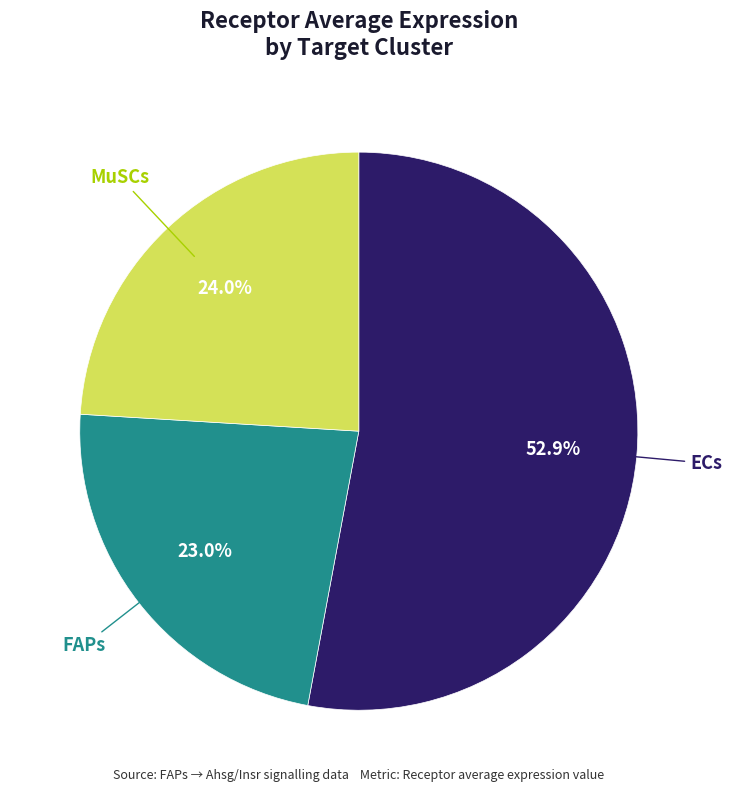

Does any single category account for the majority?

Yes